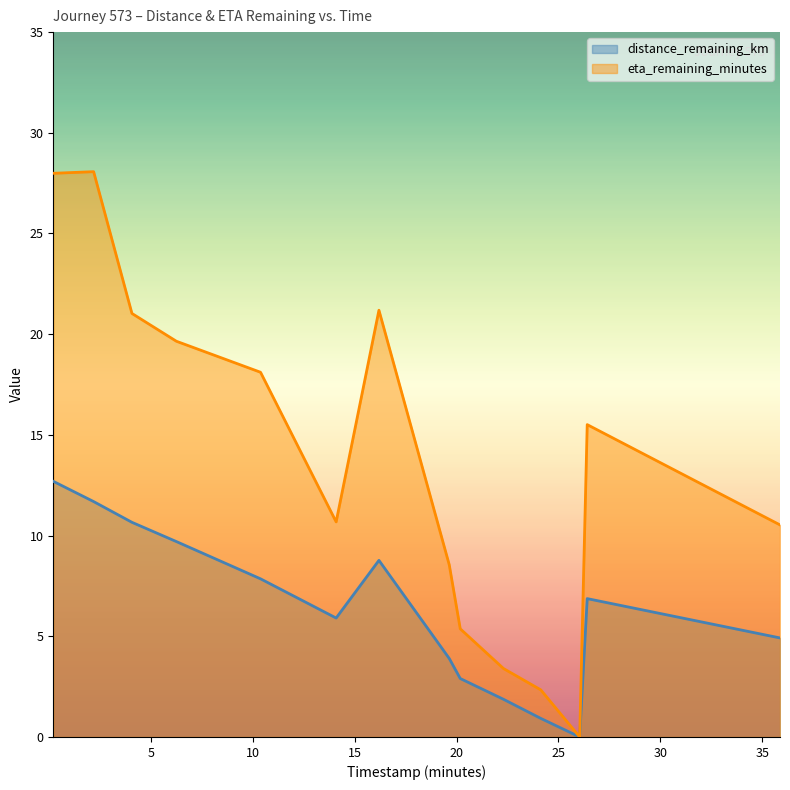

What is the label of the 4th point from the left?

6.25